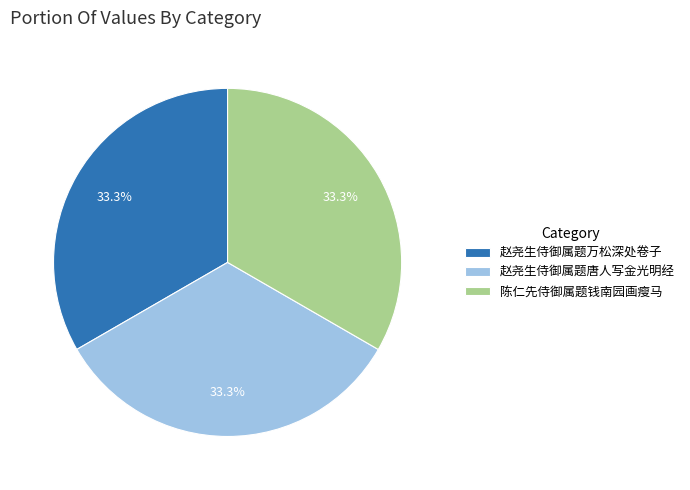

Count the number of slices in the pie.

3